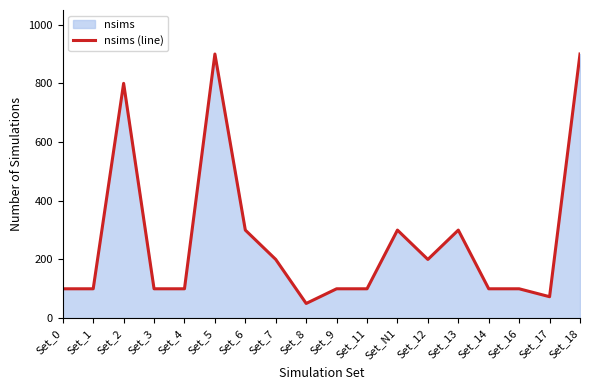

How many values exceed 100?

8